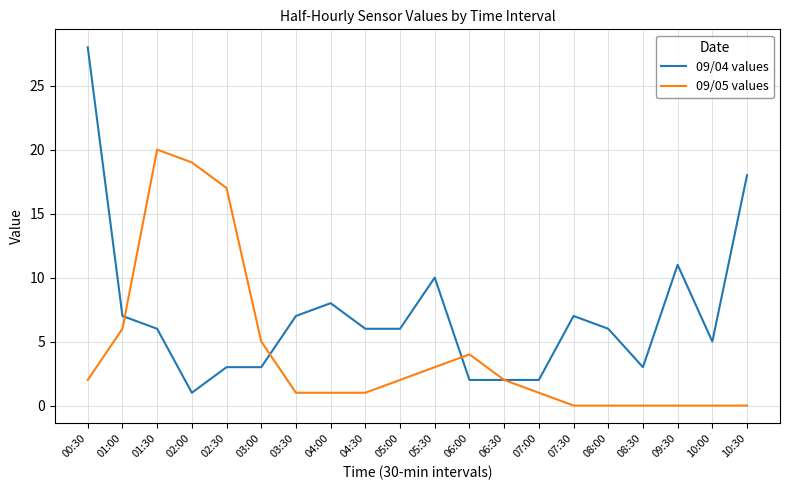

At 04:30, list the series in order from largest to smallest.

09/04 values, 09/05 values